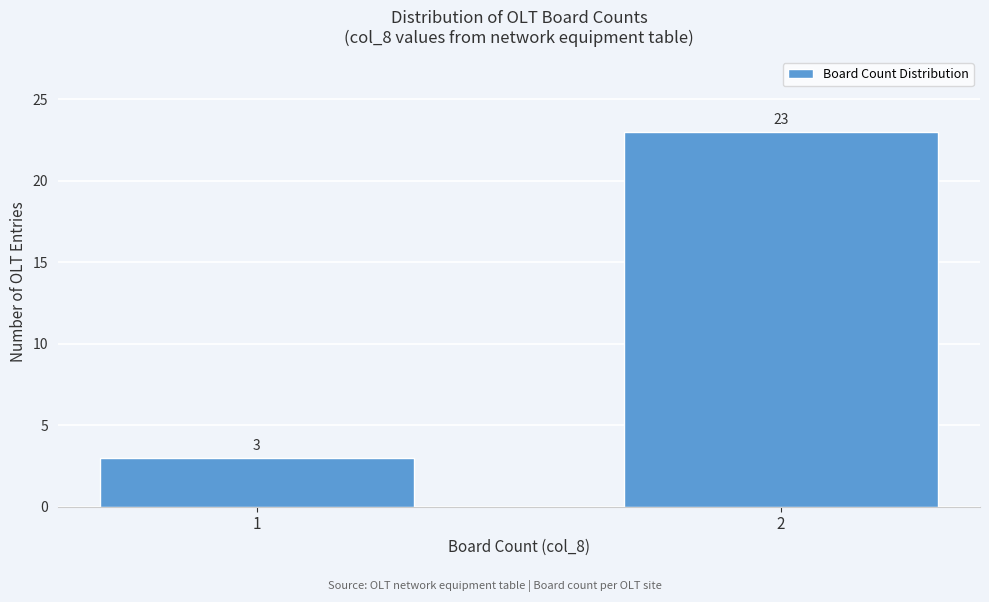

Reading right to left, what are all the values shown in this chart?

23	3